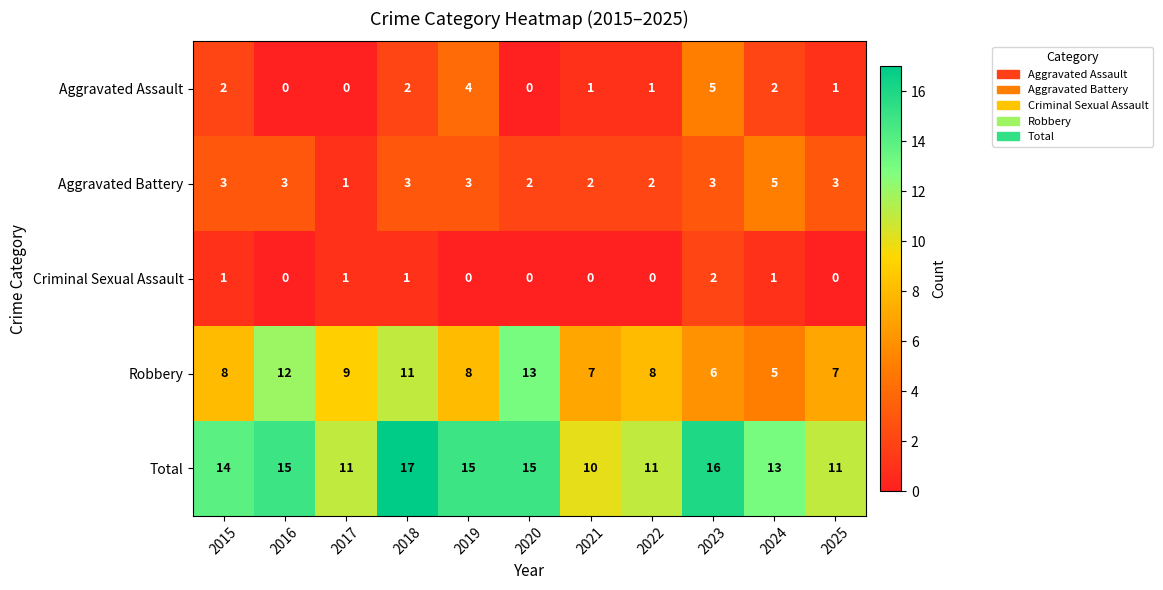

Which series has the largest total across all categories?

Total